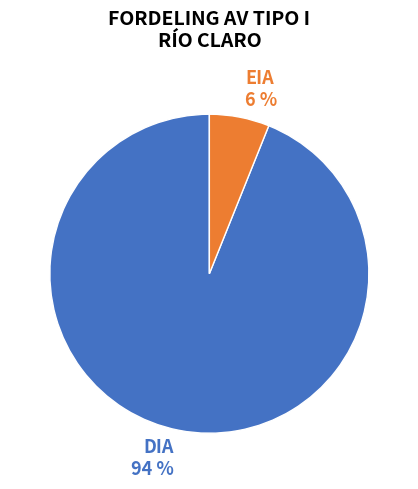

Count the number of slices in the pie.

2